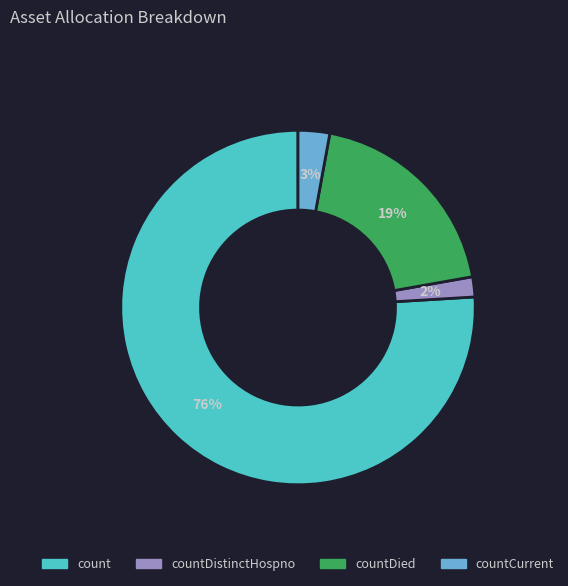

Is there a majority slice in this chart?

Yes